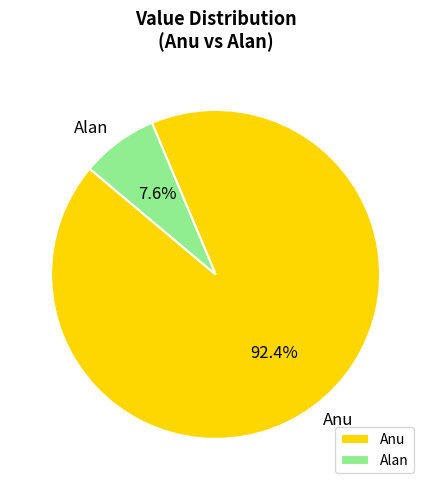

Rank the categories by value from highest to lowest.

Anu, Alan